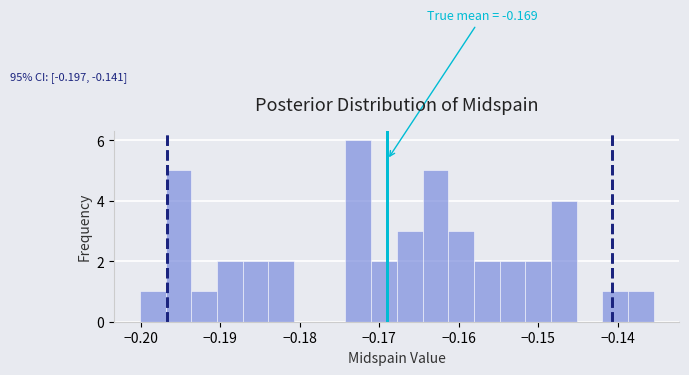

Read against the x-axis, roughly where is the centre of the tallest bar?

-0.173